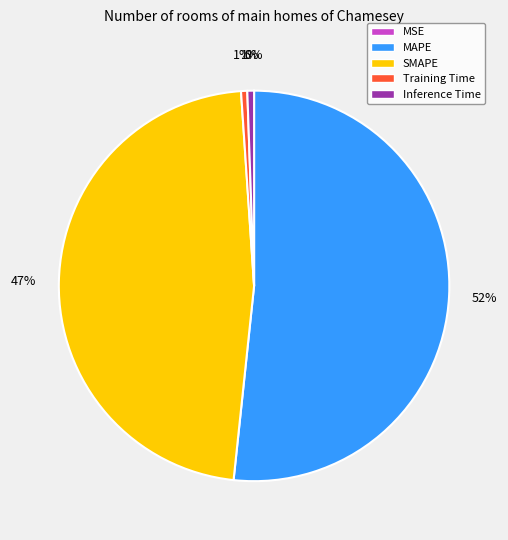

The Inference Time slice represents 1% of the pie. True or false?

True